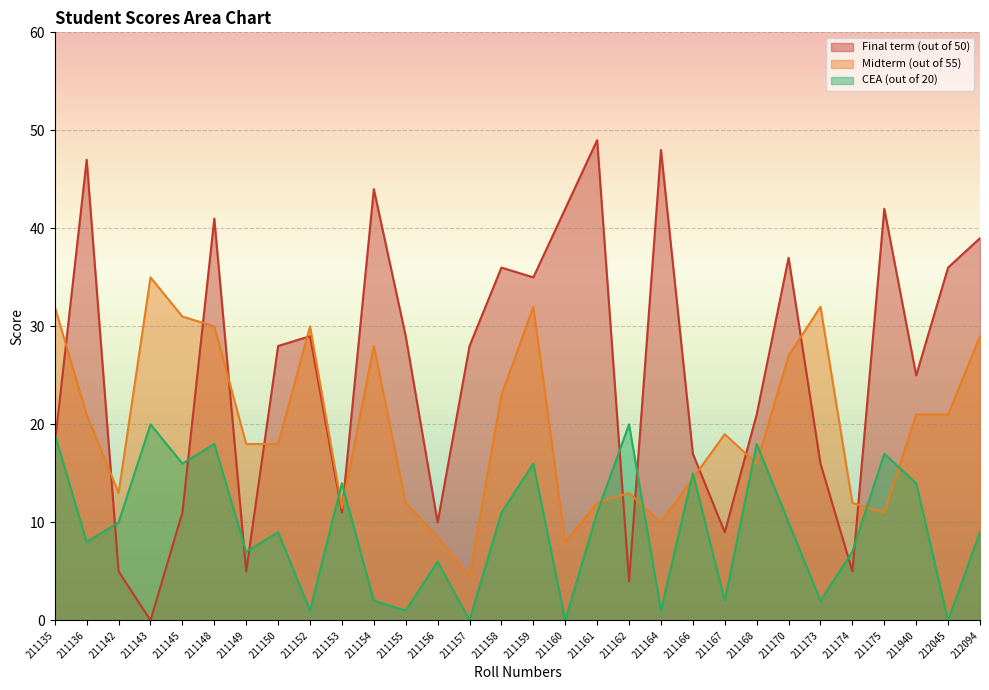

What is the total value across all series at 211159?

83.0